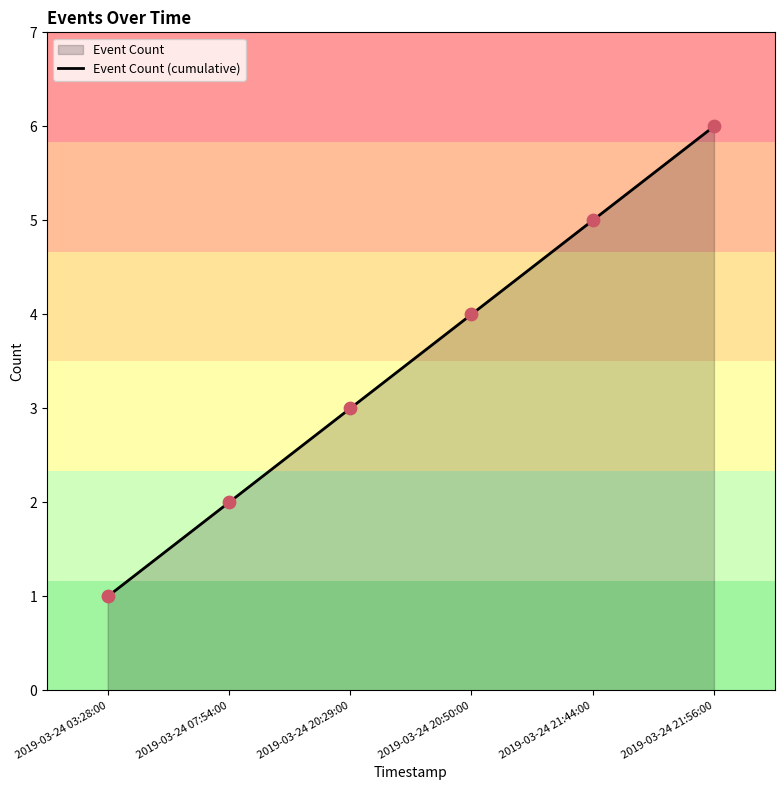

Which has a higher value, 2019-03-24 03:28:00 or 2019-03-24 20:50:00?

2019-03-24 20:50:00